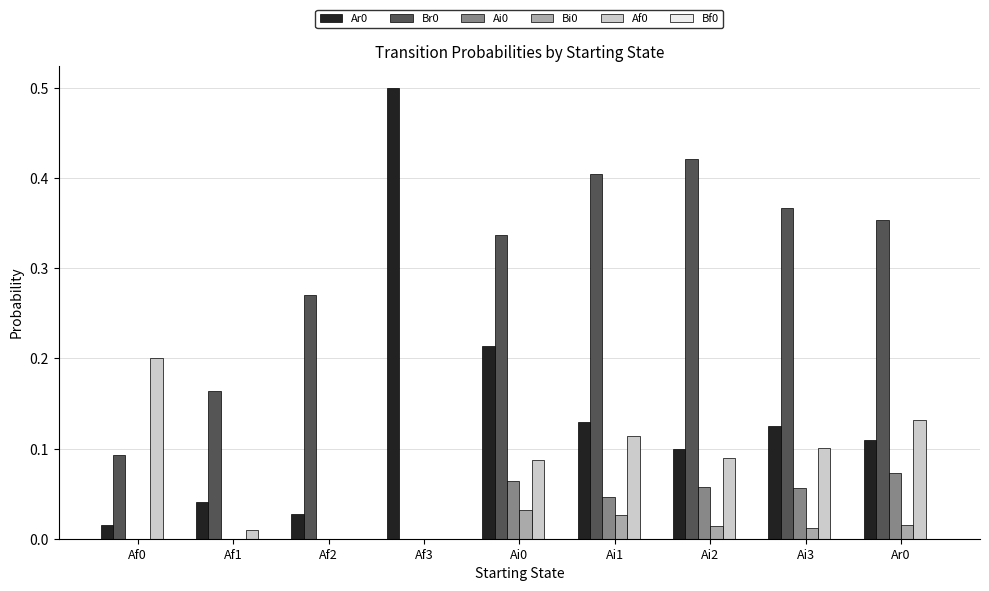

Is the value of Br0 at Ai1 greater than the value of Ar0 at Ai3?

Yes